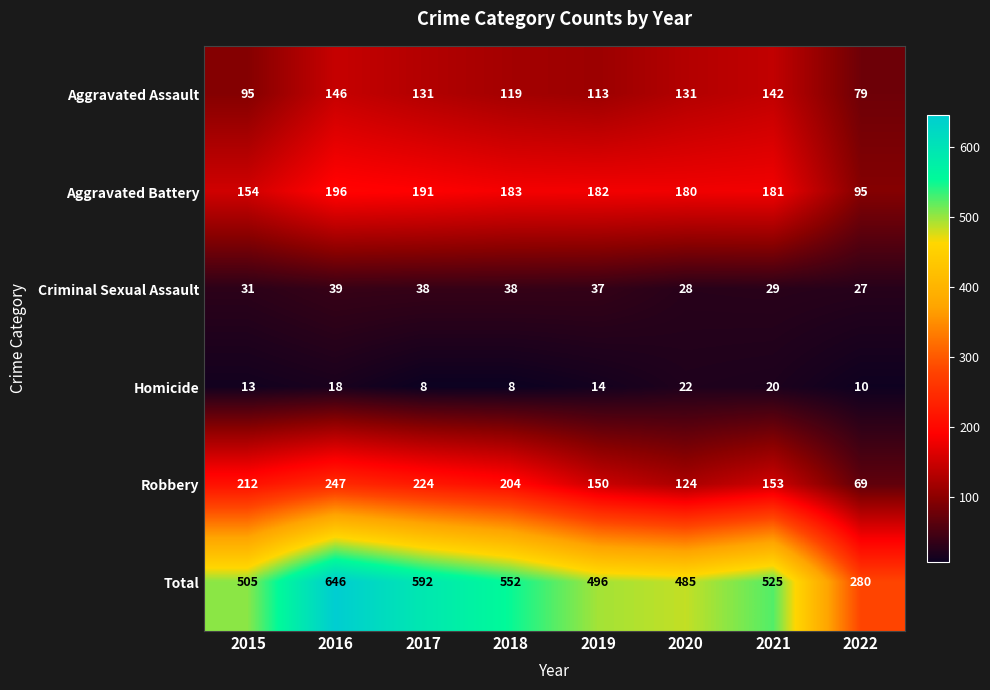

Is it true that Aggravated Assault equals 61 at 2018?

False